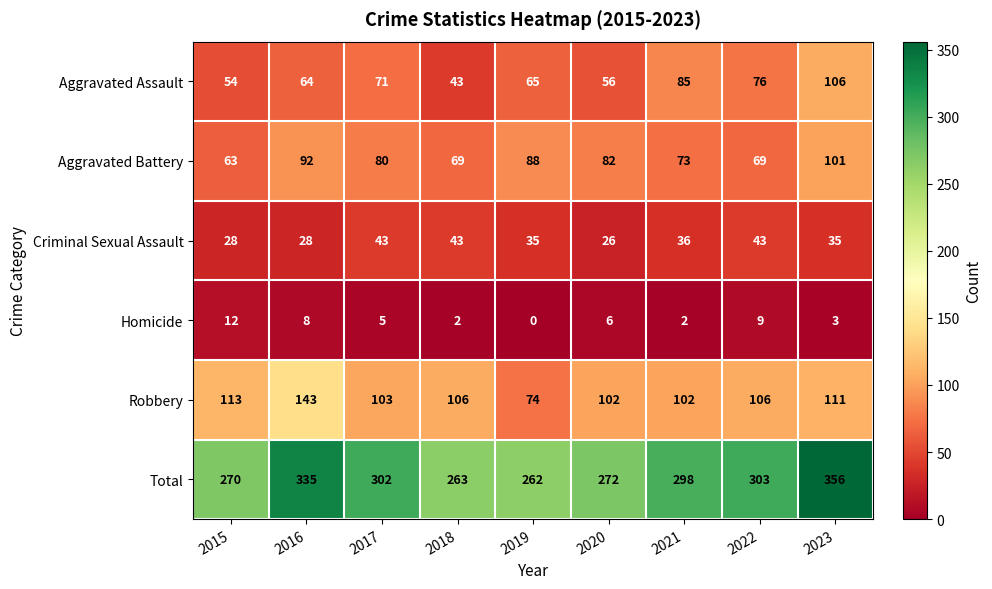

Count the Criminal Sexual Assault values in the range 28 to 43.

8